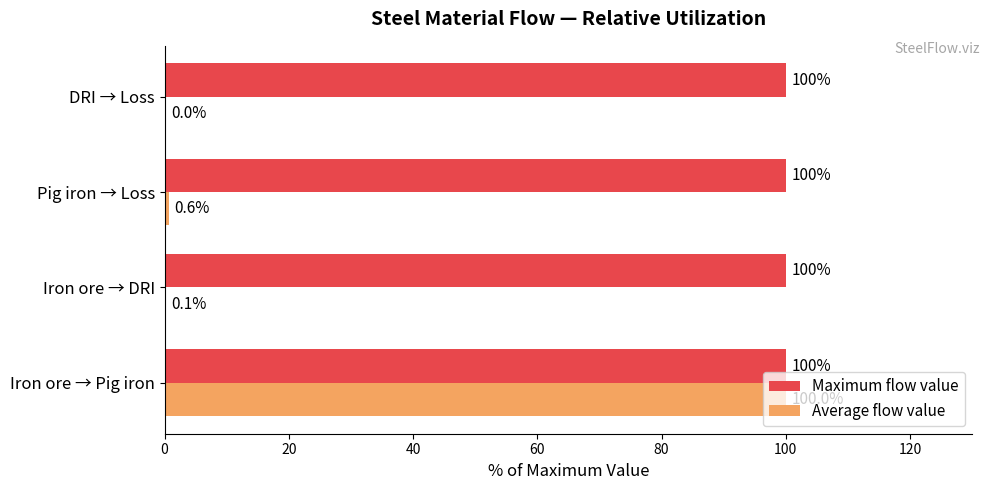

What is the sum of the Maximum flow value values at Iron ore → DRI and Iron ore → Pig iron?

200.0